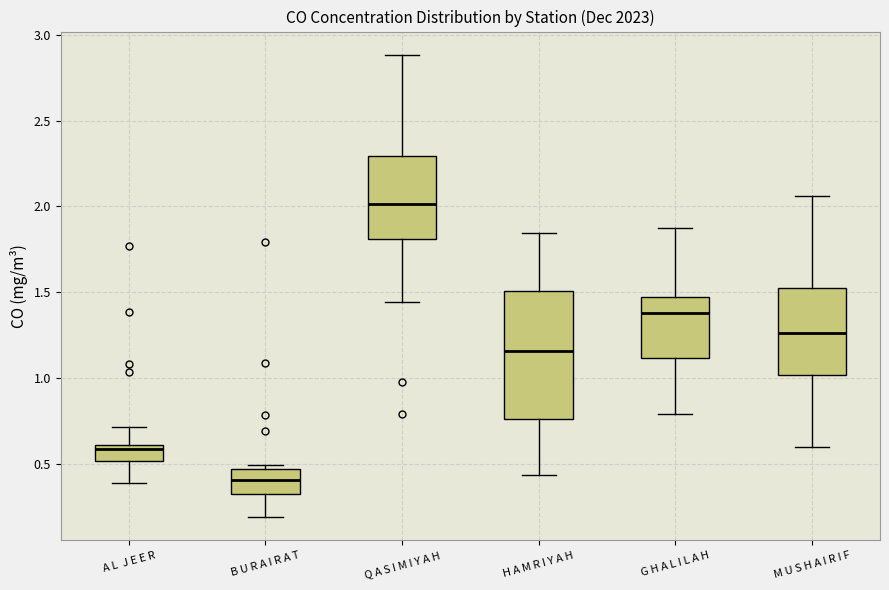

Where does the upper whisker of the box for M U S H A I R I F end on the y-axis? The values are not printed on the chart, so give them approximately, as read against the axis.

2.05